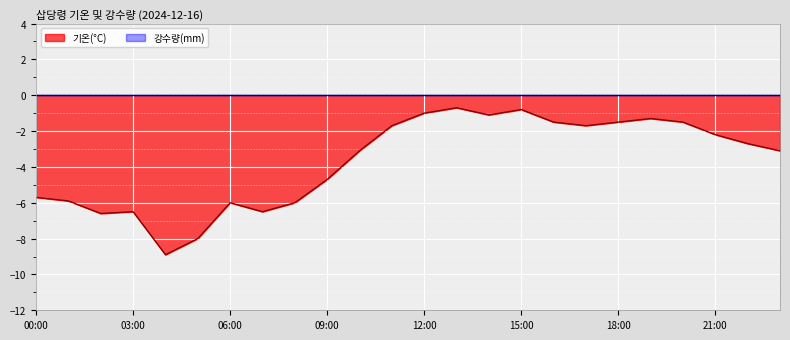

At which category does the data reach its first local valley?

02:00